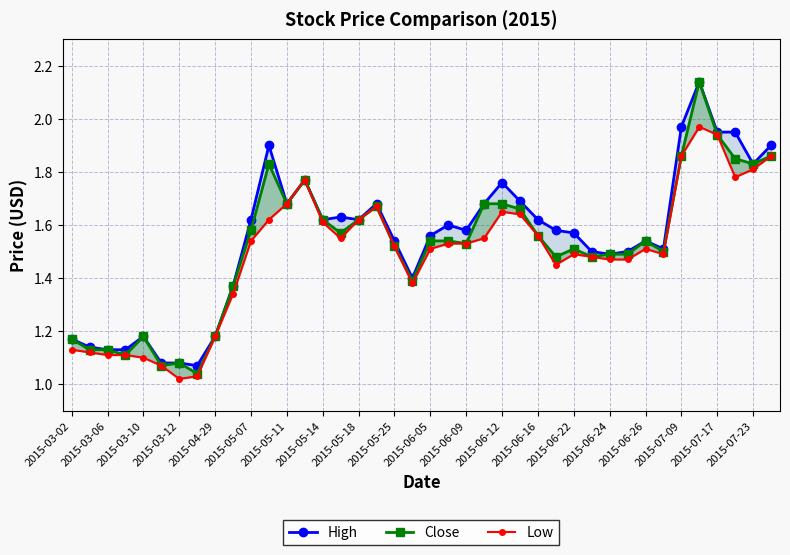

True or false: High has more than 0 points higher than both neighbors.

True